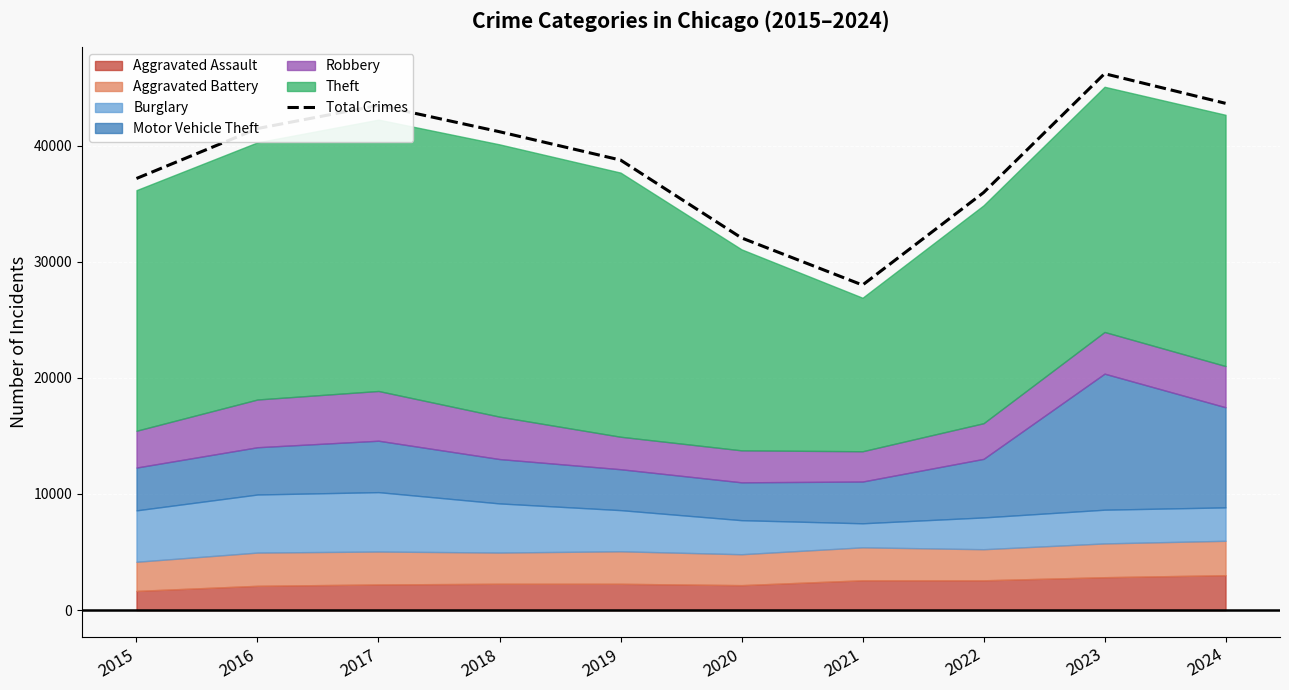

Reading left to right, list all the values displayed in this chart.

2015=37168	2016=41470	2017=43464	2018=41194	2019=38755	2020=32051	2021=27993	2022=35953	2023=46192	2024=43639